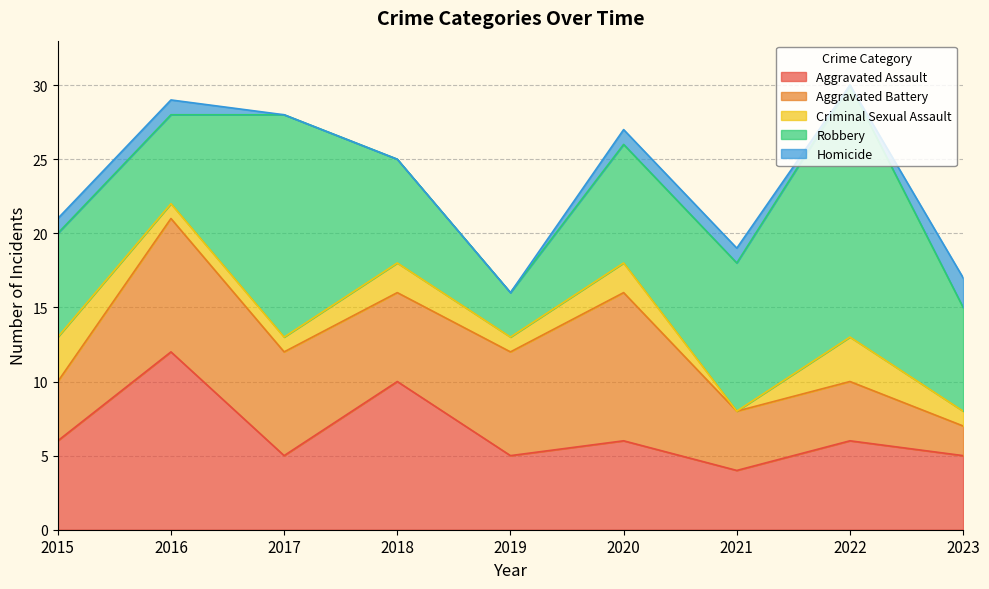

What is the difference between the Aggravated Assault values at 2015 and 2016?

6